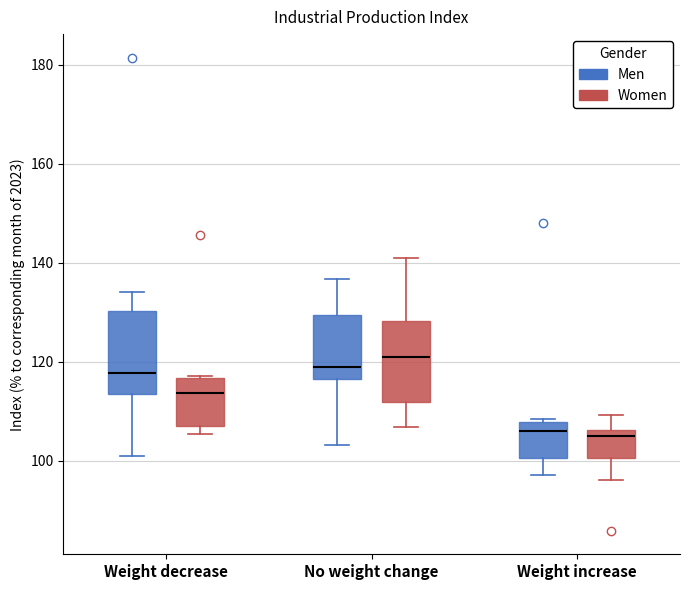

Reading left to right, read every box against the y-axis: the position of its median line, the range the box covers, and the ends of its whiskers. The values are not printed on the chart, so give them approximately, as read against the axis.

Weight decrease (Men): median 118, box 114 to 130, whiskers 102 to 134
Weight decrease (Women): median 114, box 108 to 116, whiskers 106 to 118
No weight change (Men): median 118, box 116 to 130, whiskers 104 to 136
No weight change (Women): median 122, box 112 to 128, whiskers 106 to 142
Weight increase (Men): median 106, box 100 to 108, whiskers 98 to 108 (just above the box's upper edge)
Weight increase (Women): median 104, box 100 to 106, whiskers 96 to 110